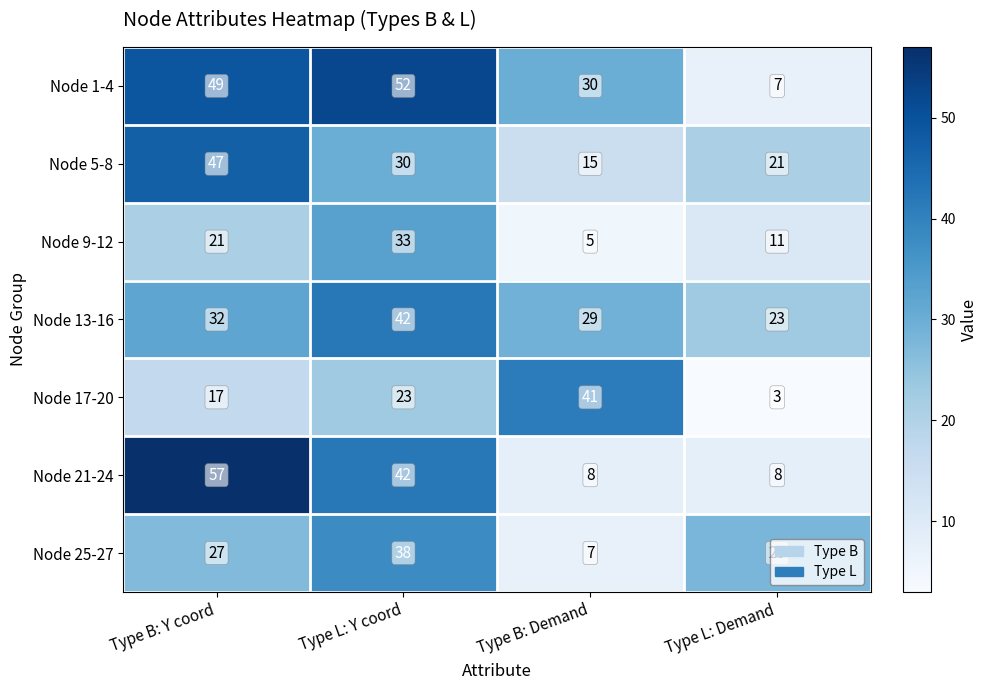

Is the value of Node 9-12 at Type L: Demand greater than the value of Node 5-8 at Type B: Y coord?

No